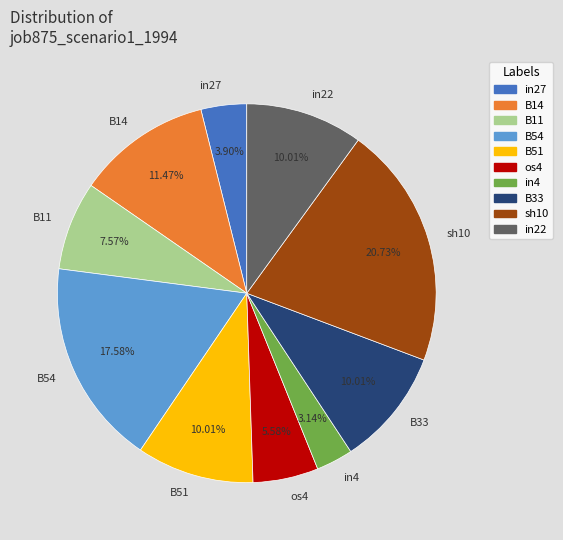

Is there a majority slice in this chart?

No